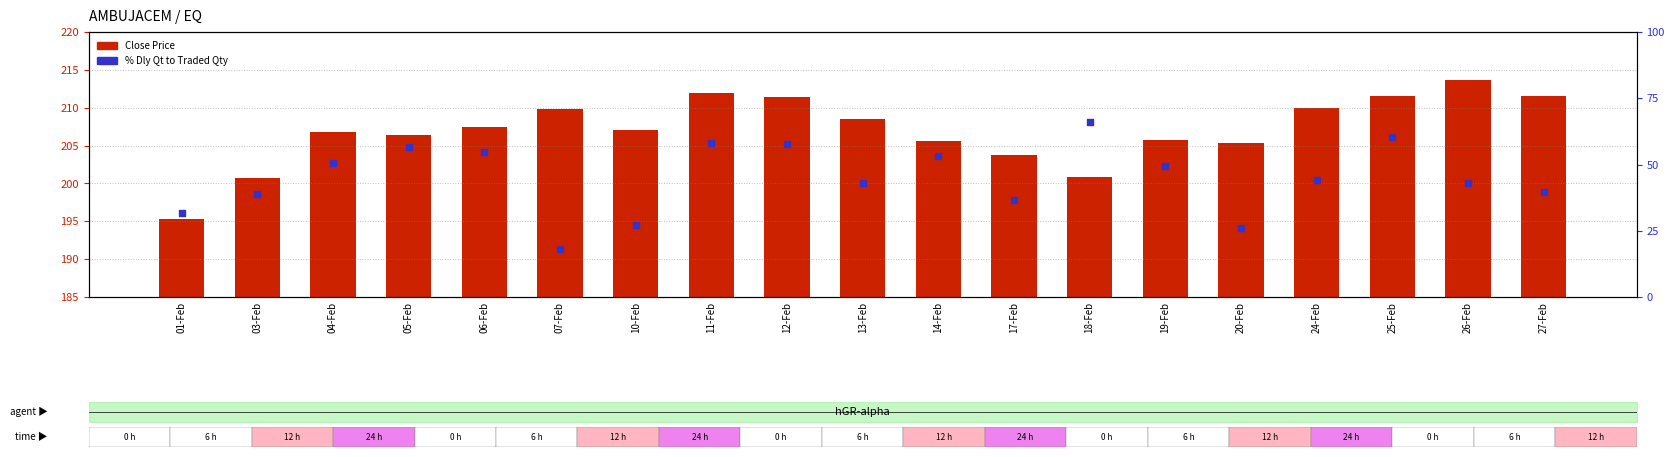

What are all the series names shown in the legend?

Close Price, % Dly Qt to Traded Qty